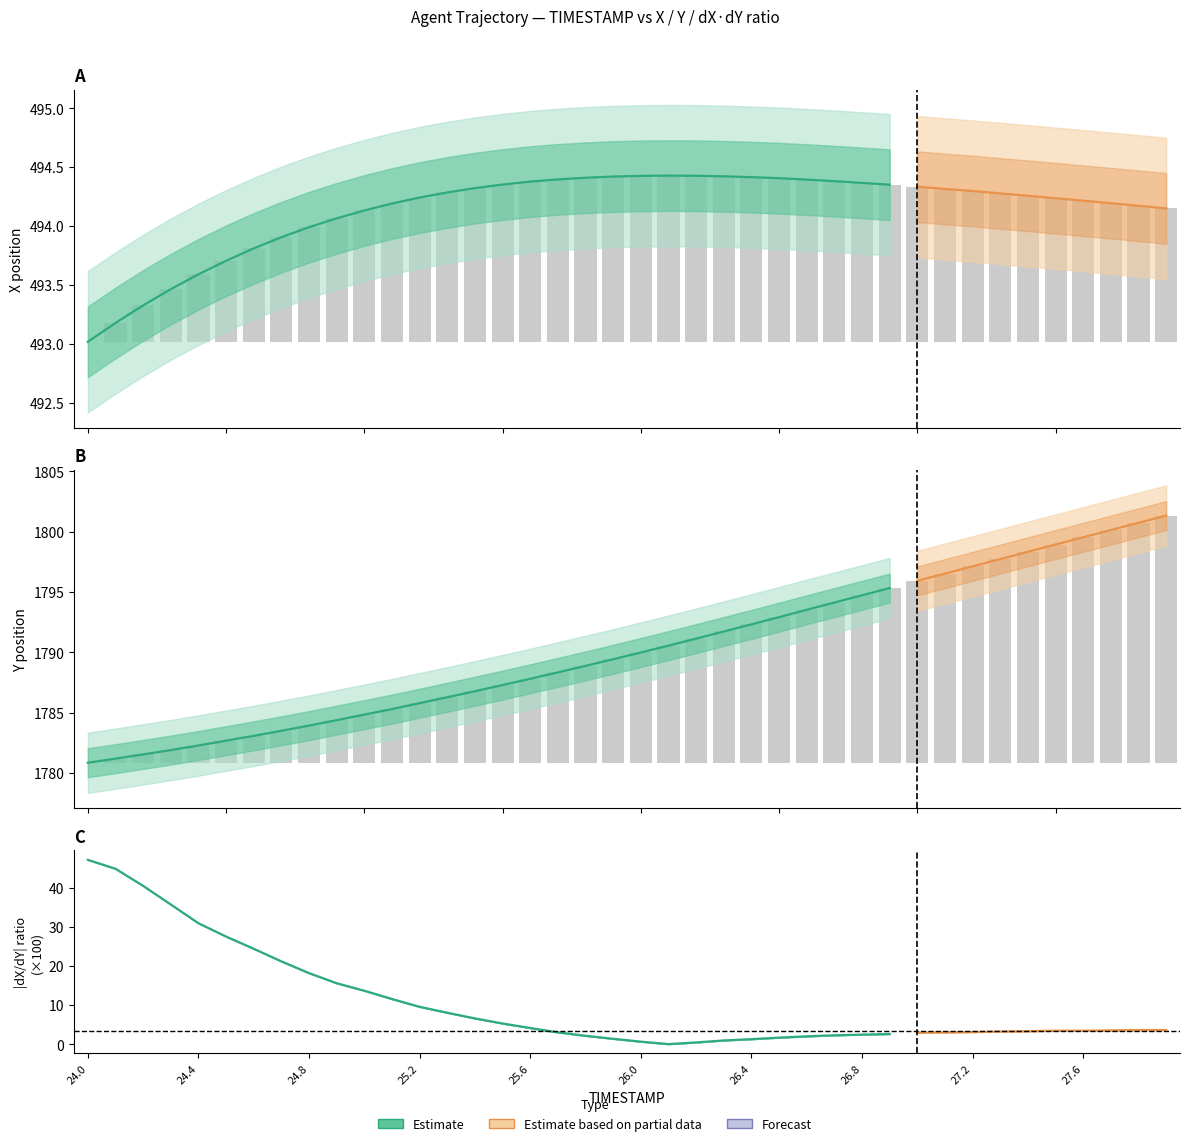

What is the difference between the Y values at 26.3 and 26.2?

0.6